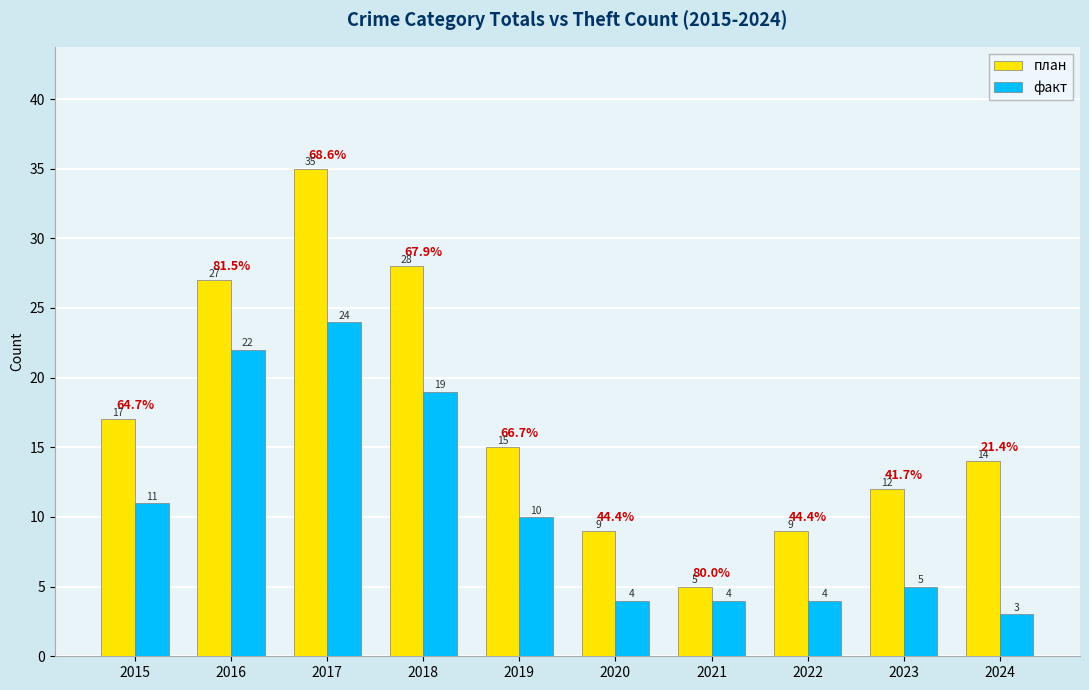

True or false: факт has a value of 5 at 2023.

True